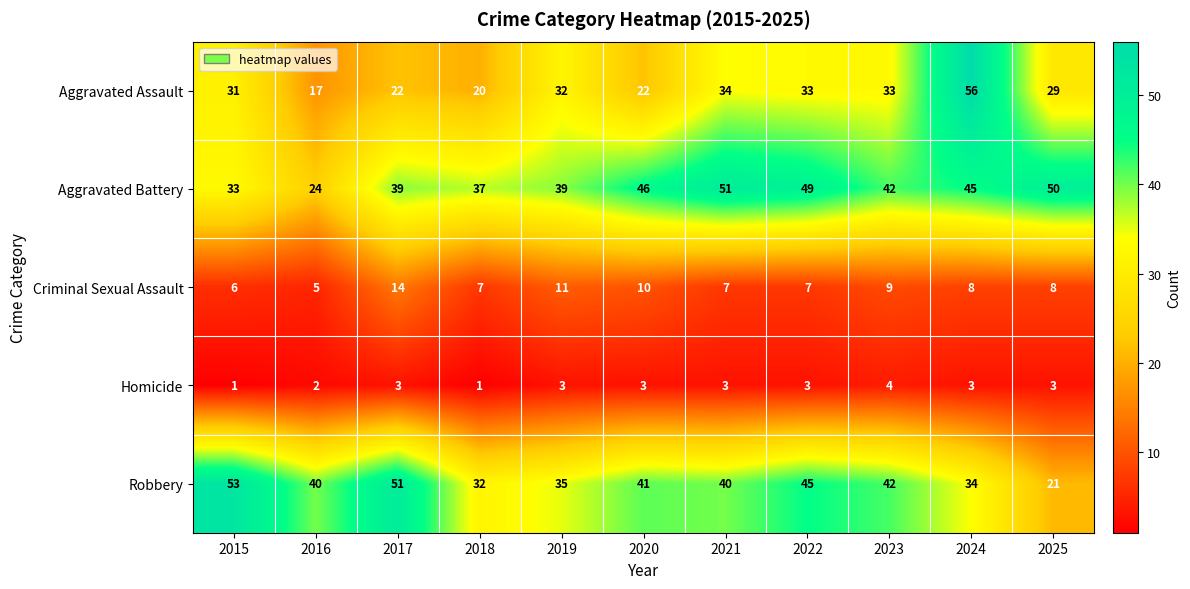

At 2024, list the series in order from largest to smallest.

Aggravated Assault, Aggravated Battery, Robbery, Criminal Sexual Assault, Homicide